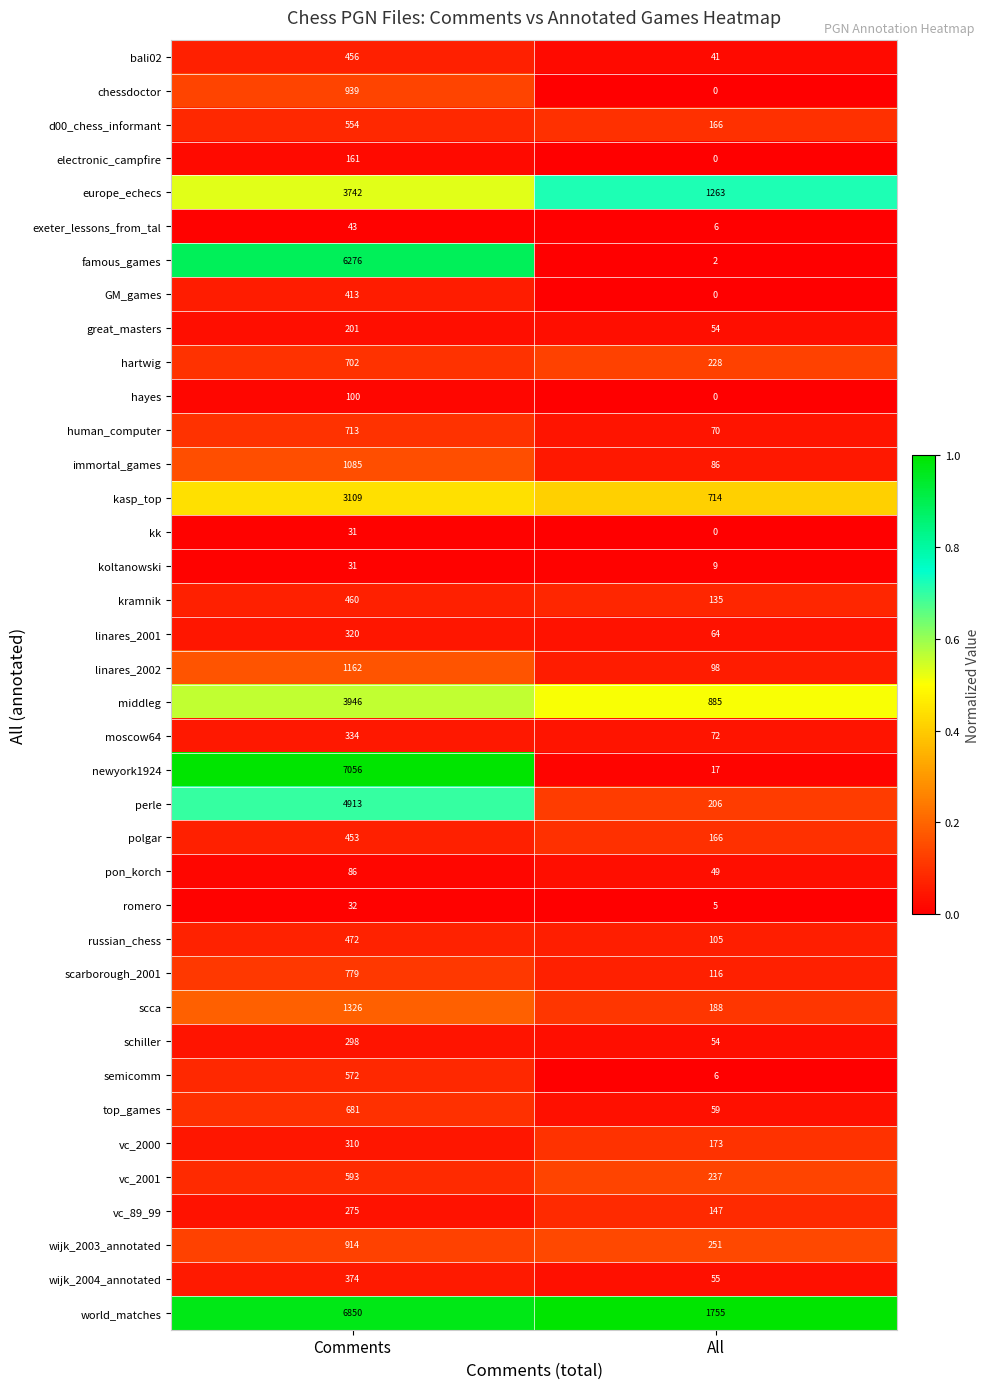

What is the sum of the world_matches values at All and Comments?

8605